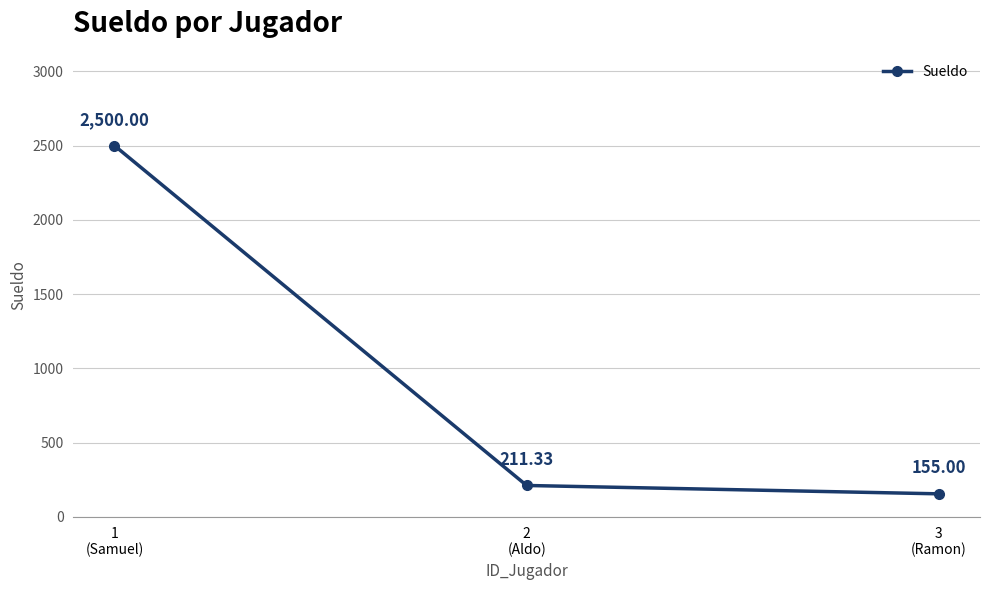

Is it true that the value at 1
(Samuel) is 2500.0?

True